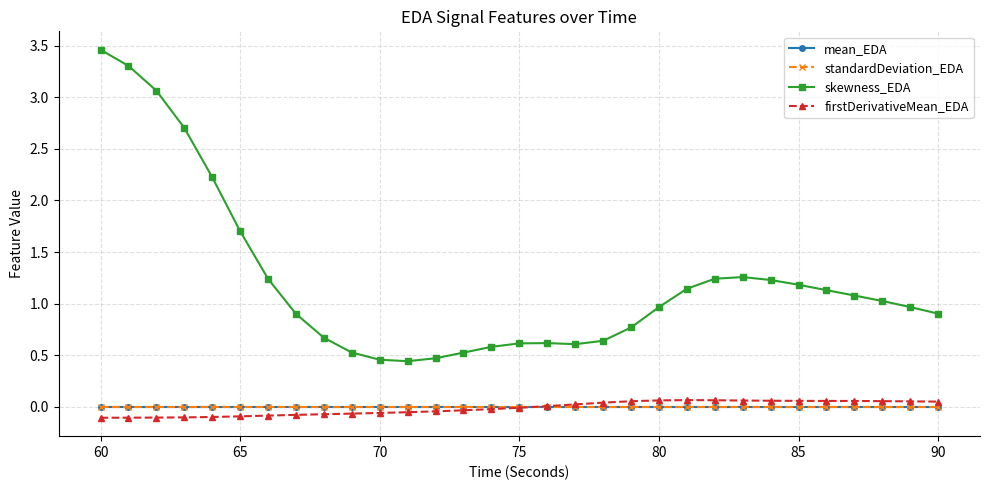

Which series has the widest spread of values?

skewness_EDA